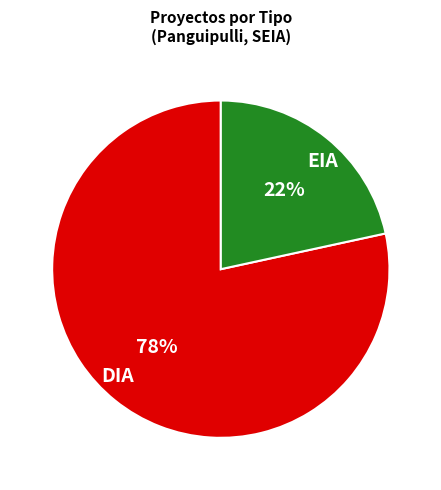

Do EIA and DIA together represent more than half of the pie?

Yes